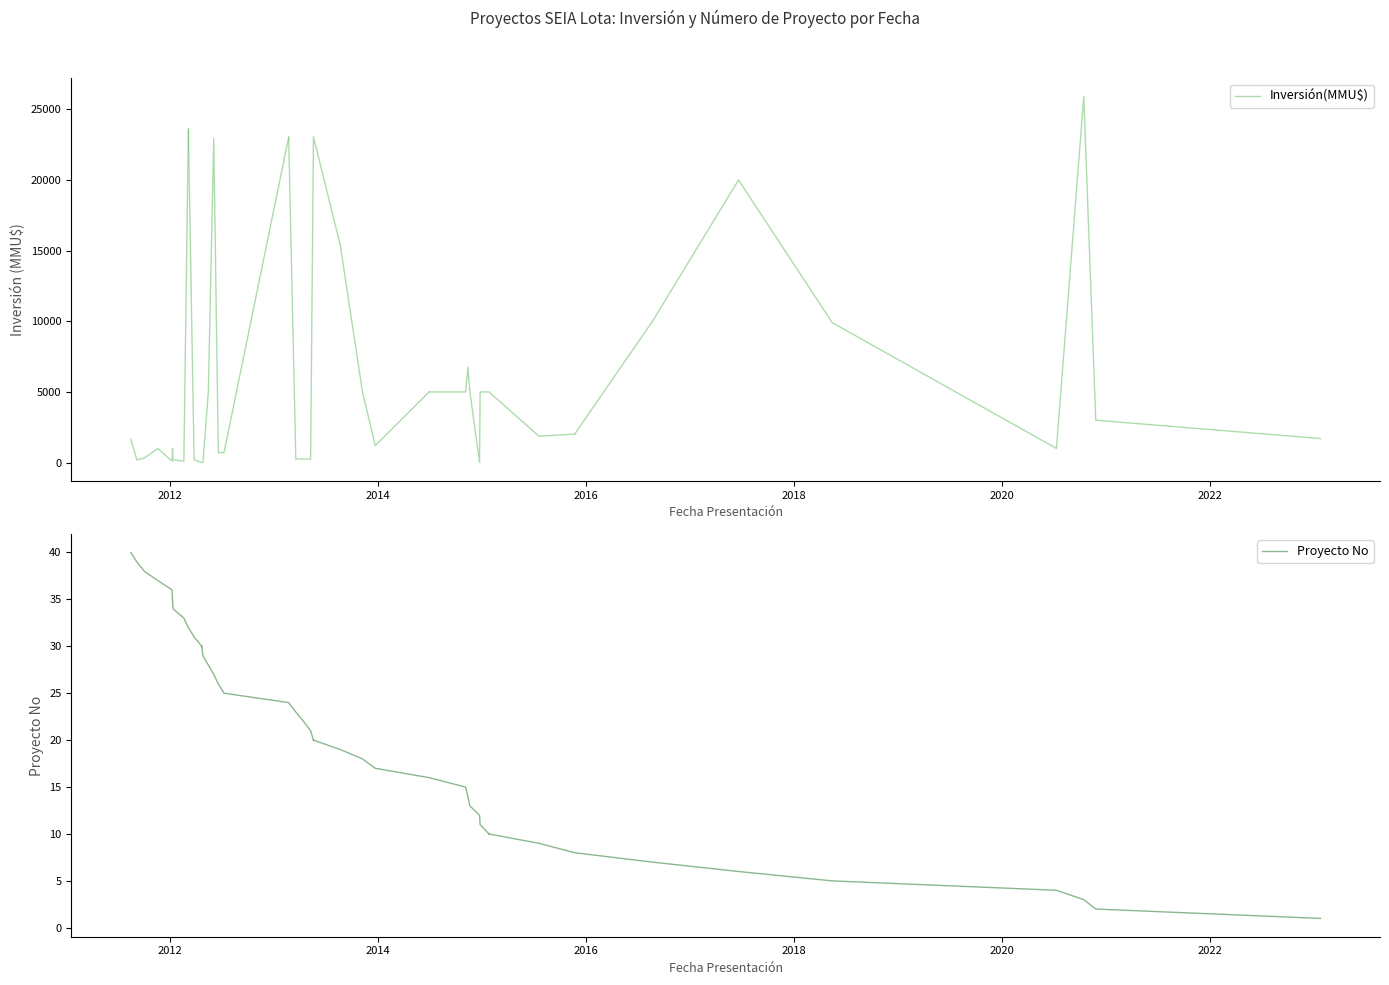

True or false: Proyecto No has a value of 3 at 25/11/2020.

False